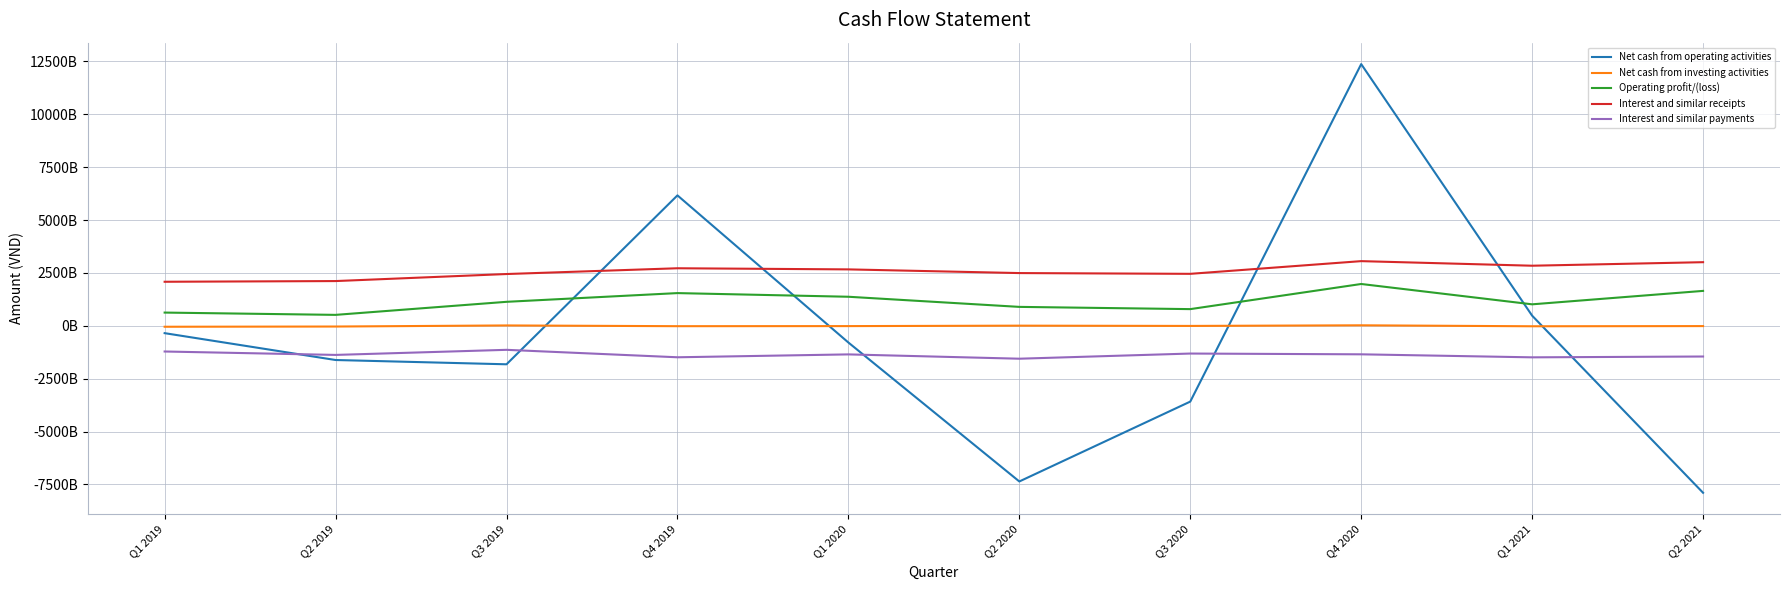

Is the value of Net cash from investing activities at Q1 2019 greater than the value of Net cash from operating activities at Q1 2021?

No